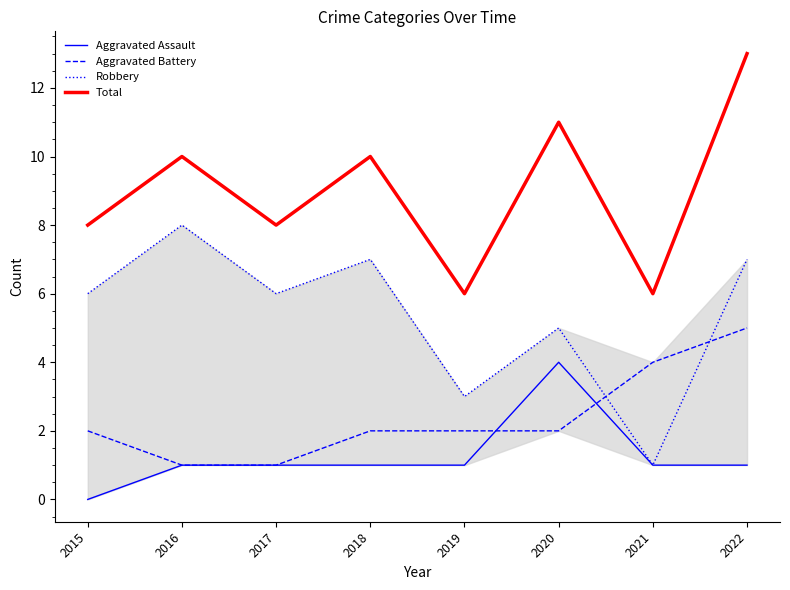

What is the total value across all series at 2020?

22